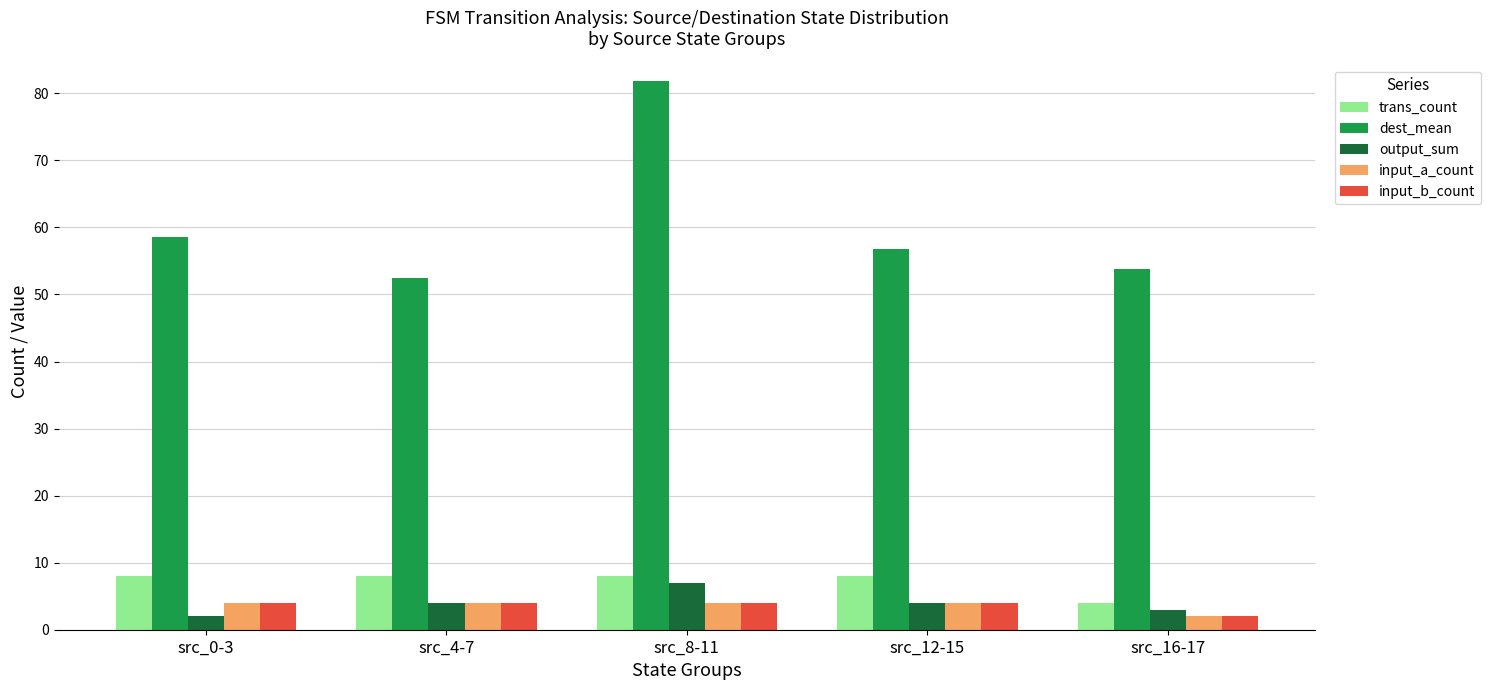

What is the smallest value displayed?

2.0